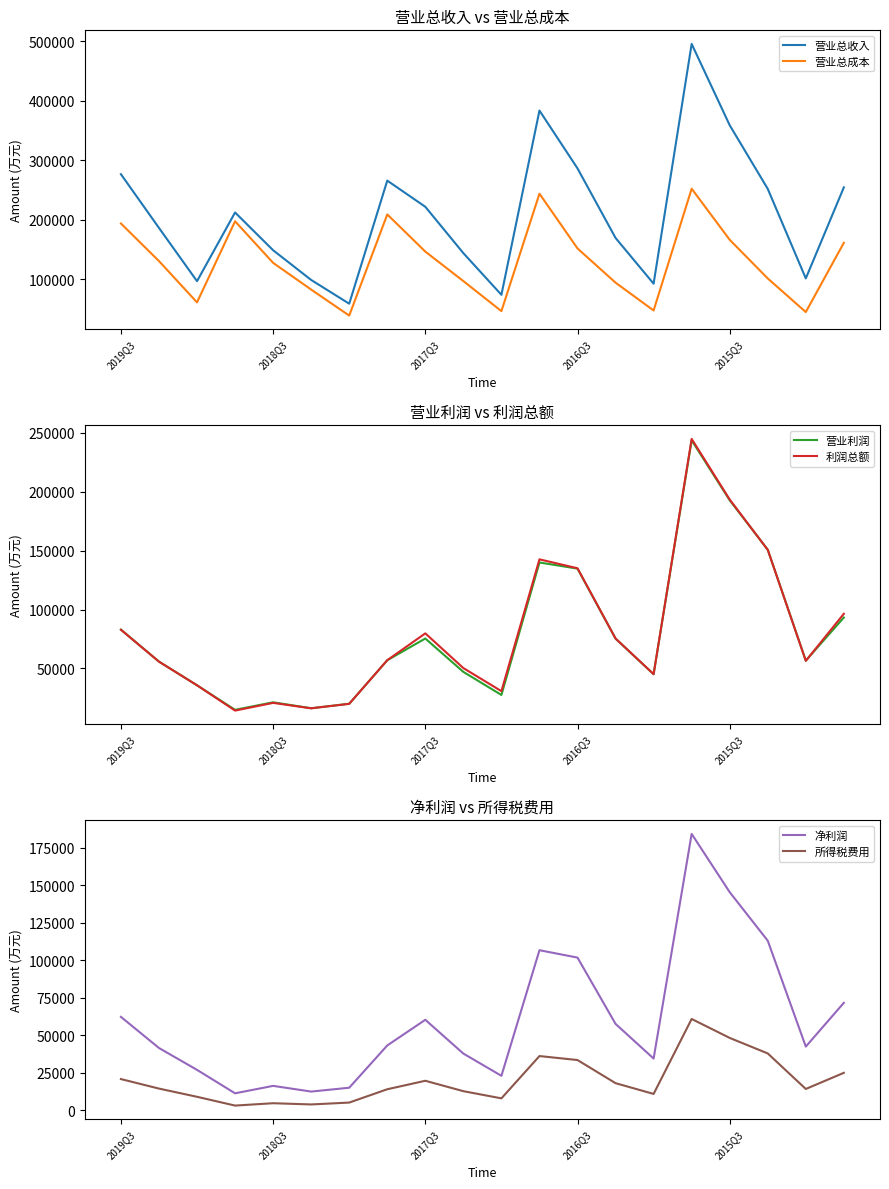

At which label is 净利润 closest to 97642?

2016Q3